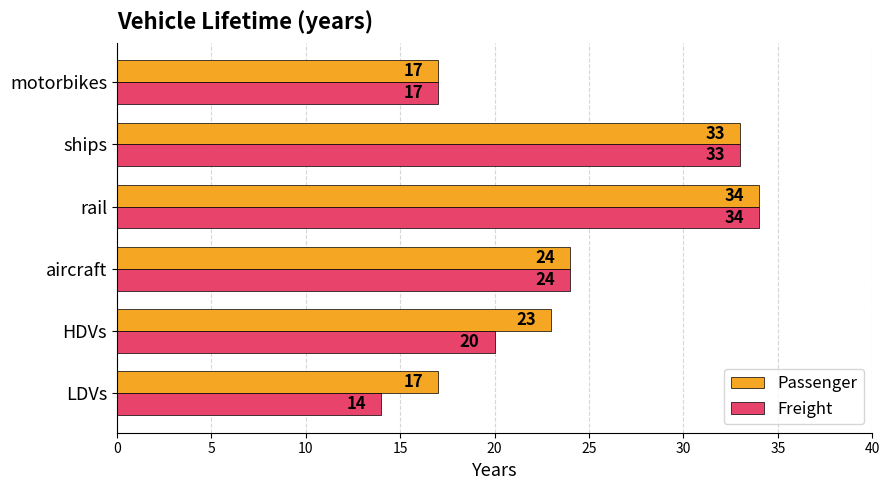

Count the number of data series in this chart.

2